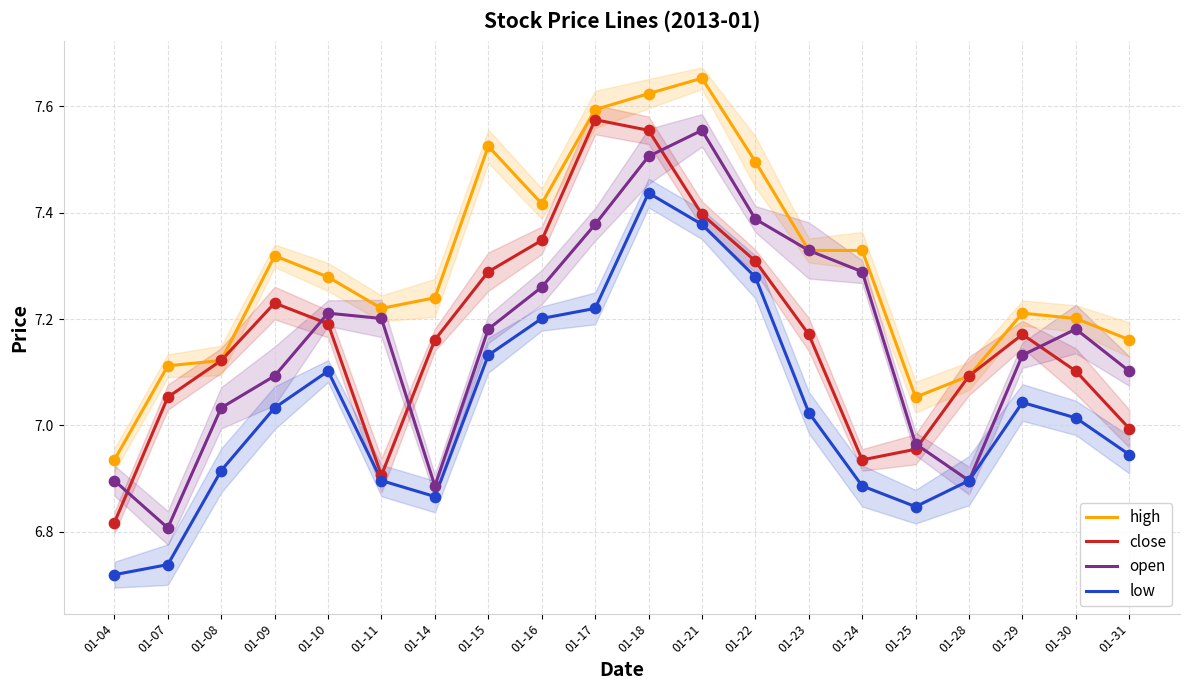

At which category is the sum across all series the highest?

01-18